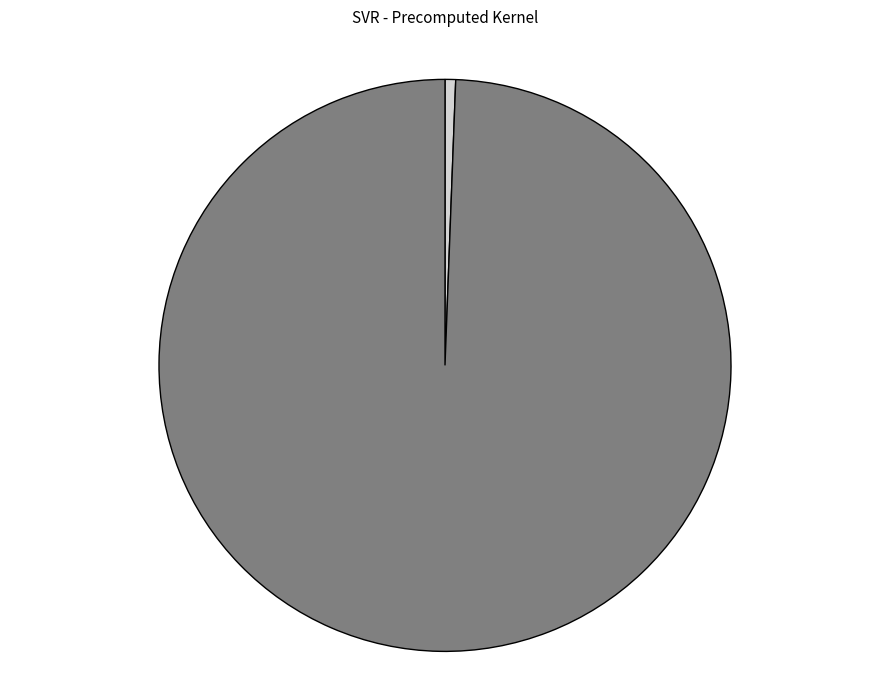

The R-squared slice represents 11% of the pie. True or false?

False